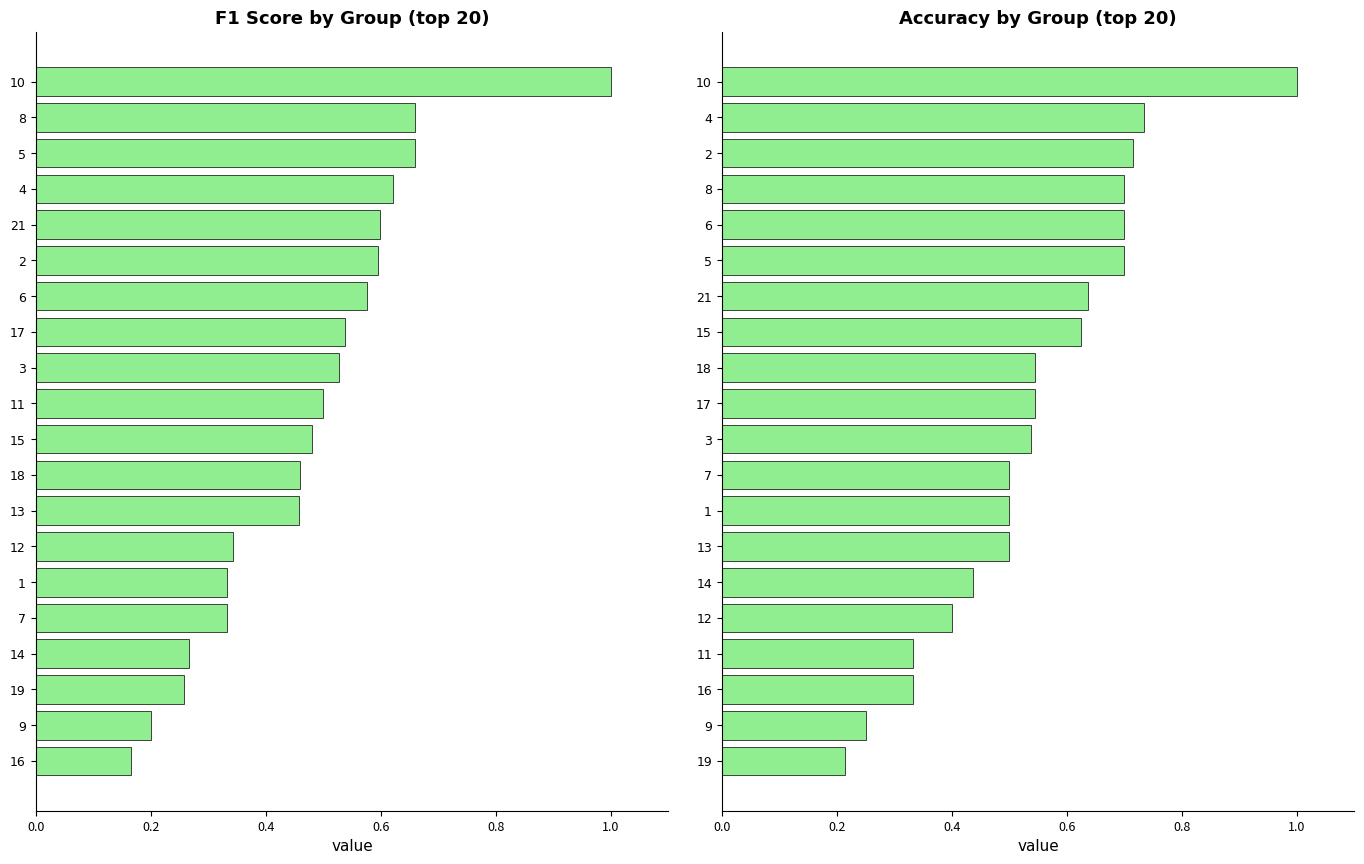

Between 5 and 21, which is larger?

5